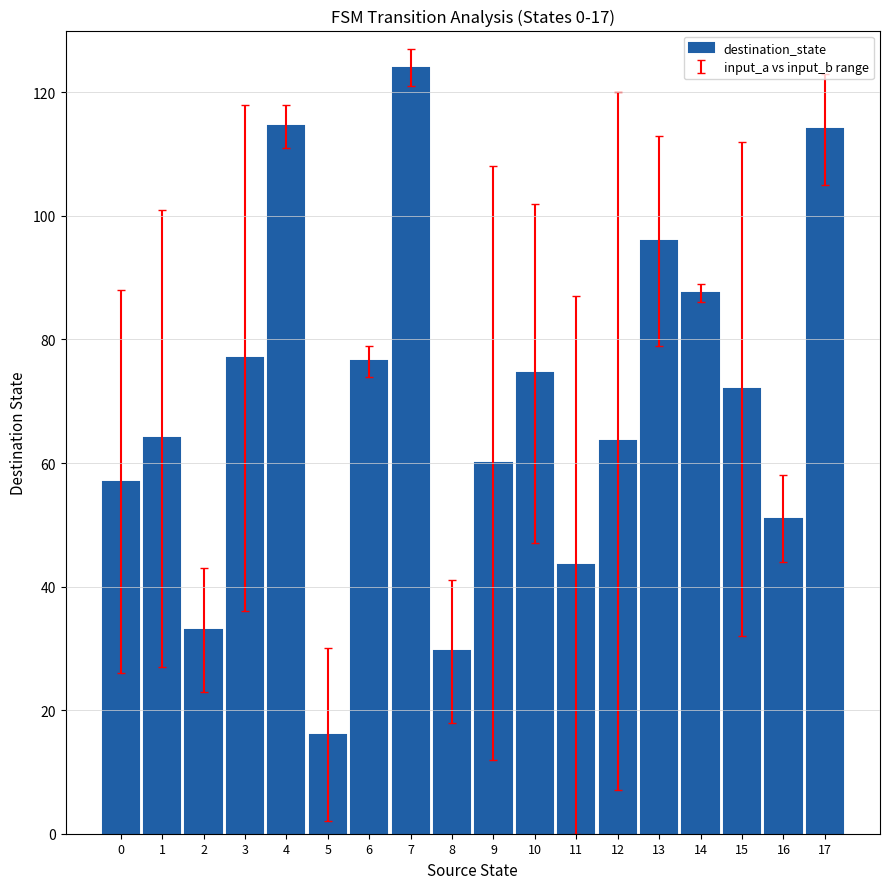

What is the greatest value displayed?

124.0